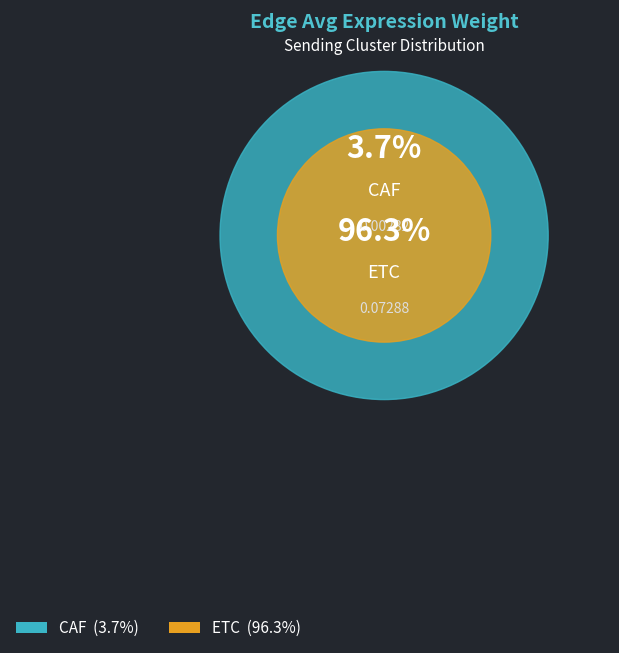

Rank the series by their maximum value, from lowest to highest.

CAF, ETC